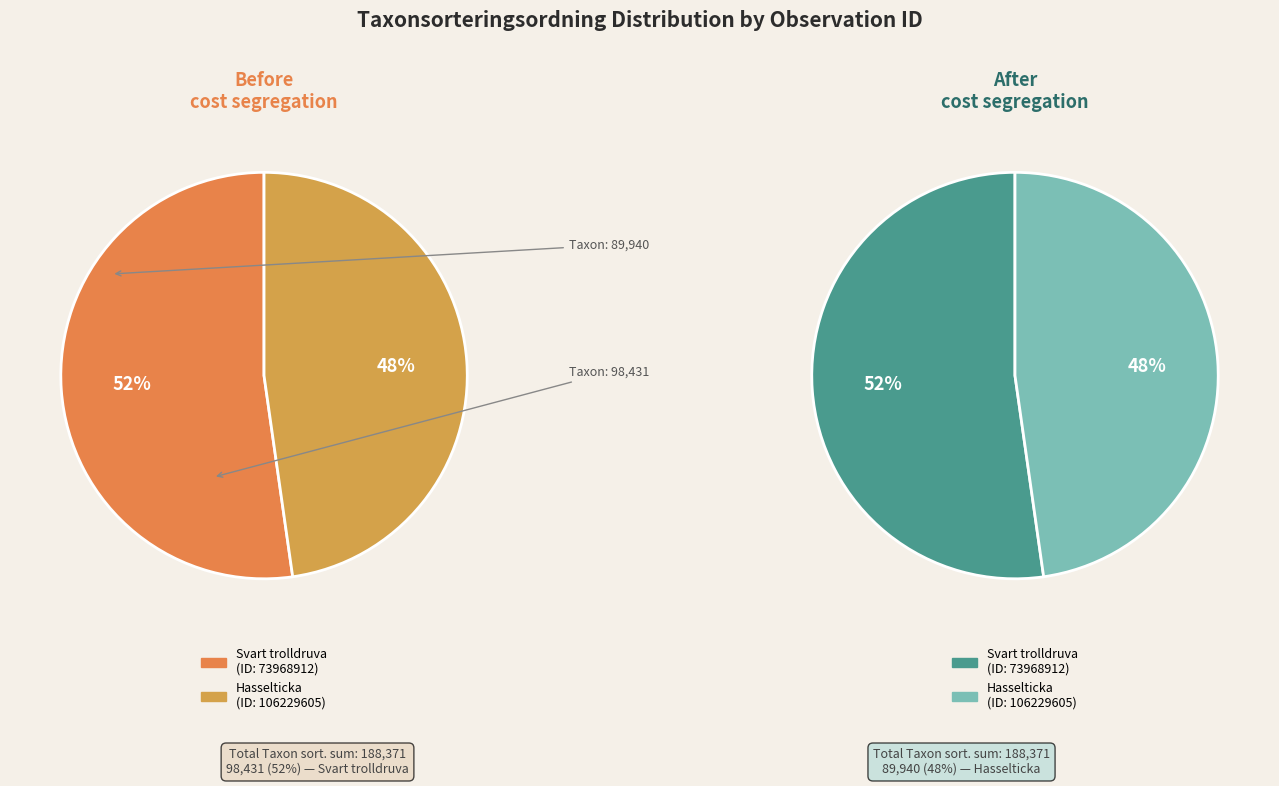

To the nearest percent, what portion does 73968912 represent?

52%